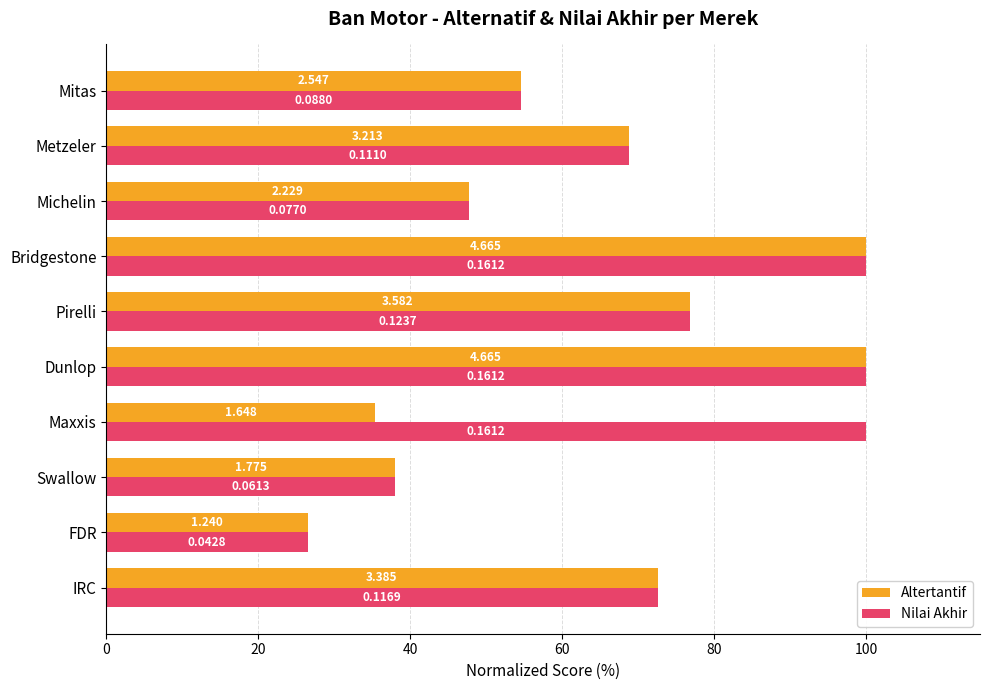

What position from the left is Dunlop?

5